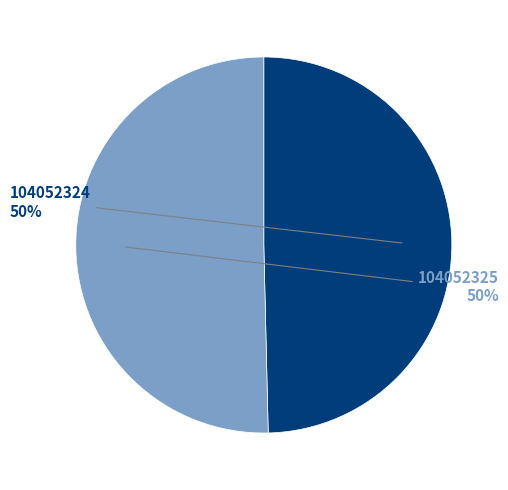

Is the sum of 104052325 and 104052324 greater than half?

Yes